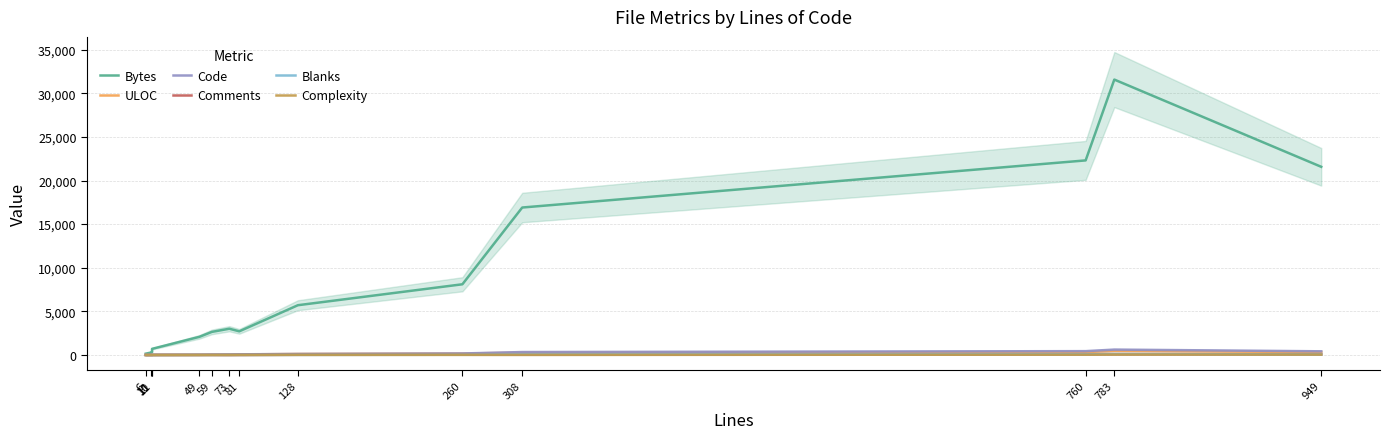

Between 11 and 59, which series saw the biggest shift?

Bytes